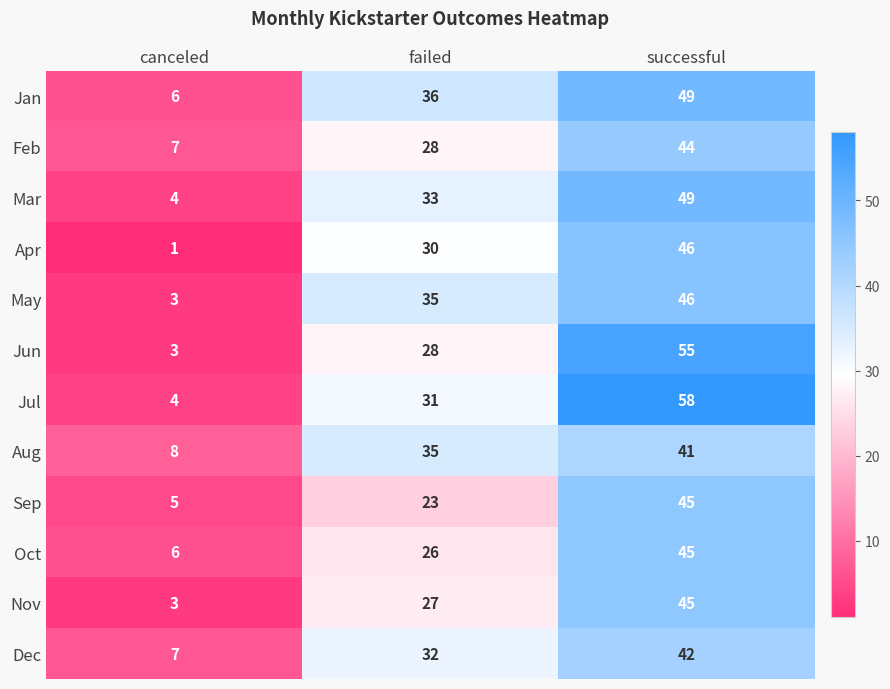

Which series has the largest range (max minus min)?

Jul